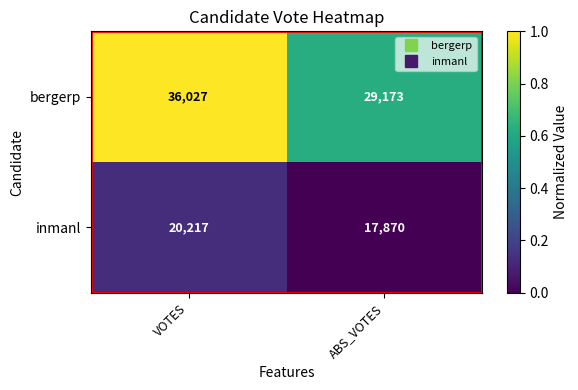

Rank the series at ABS_VOTES from highest to lowest value.

bergerp, inmanl